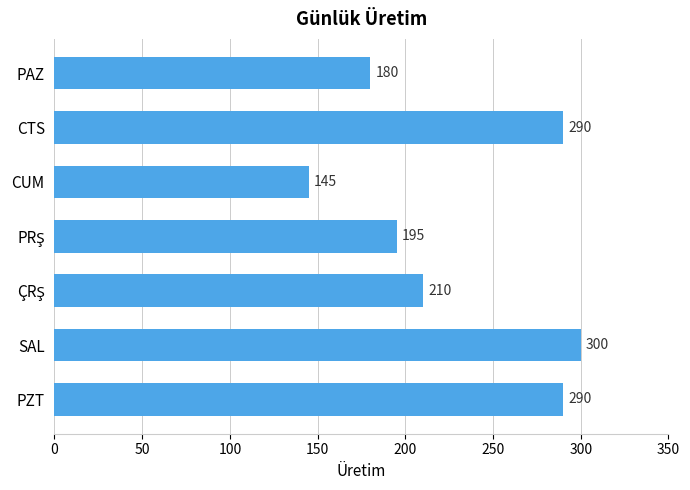

Is it true that the value at PZT is 290?

True